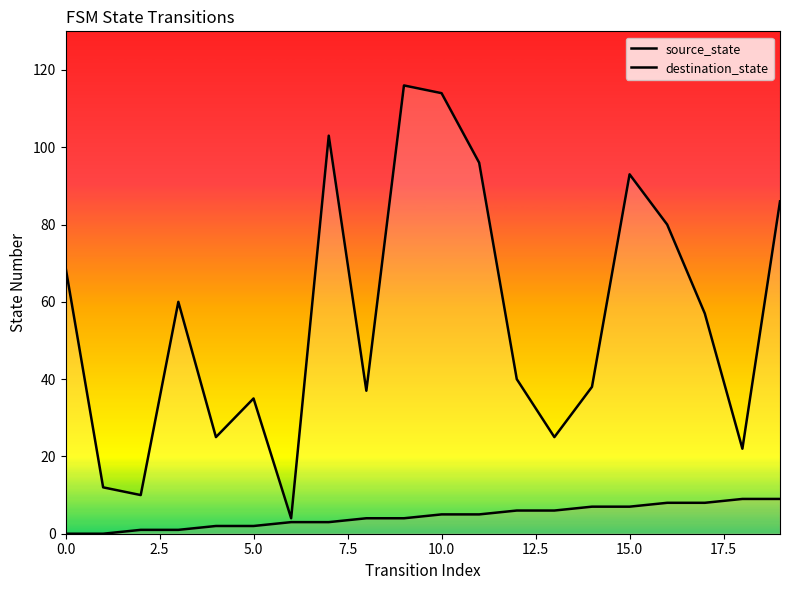

List the series in order of their overall mean, lowest first.

source_state, destination_state